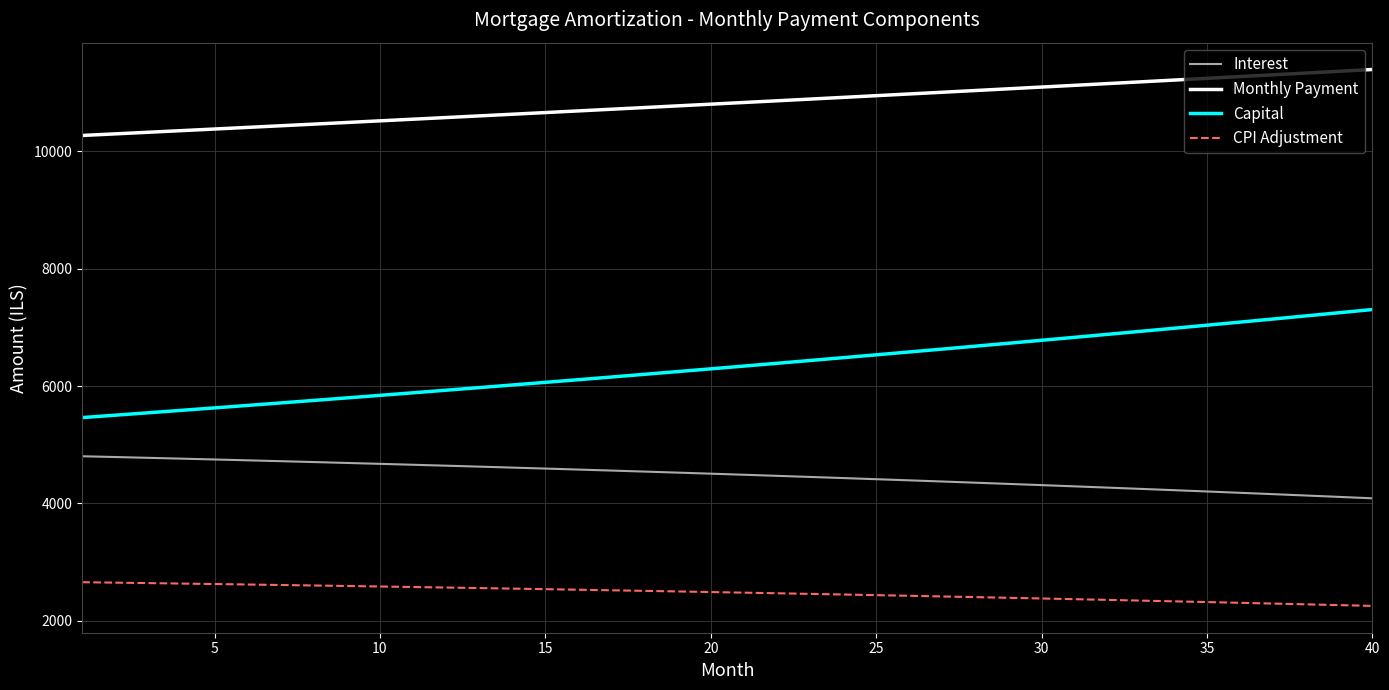

Which series has the largest total across all categories?

Monthly Payment